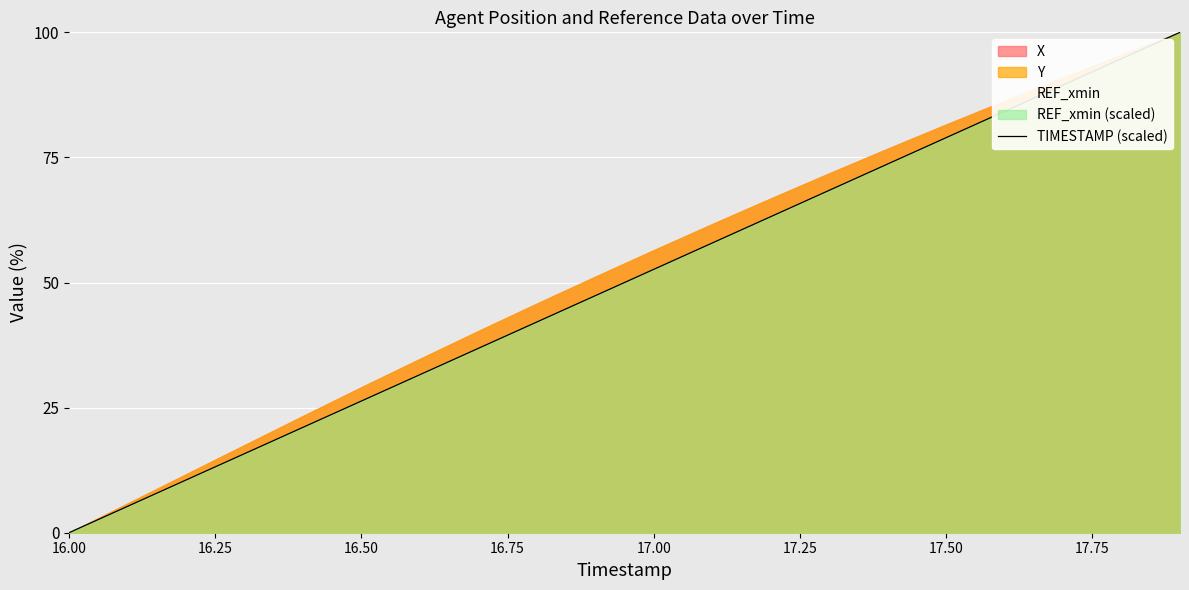

What is the maximum value for TIMESTAMP (scaled)?

100.0